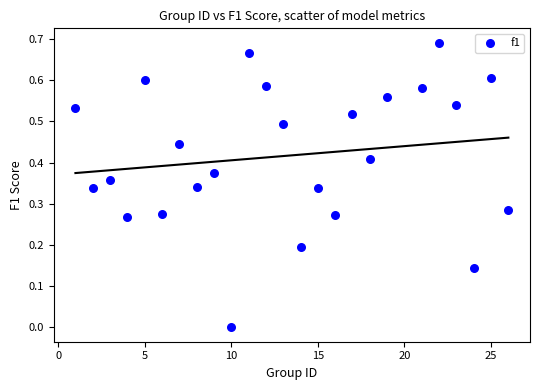

What is the range of X values (max minus min)?

25.0